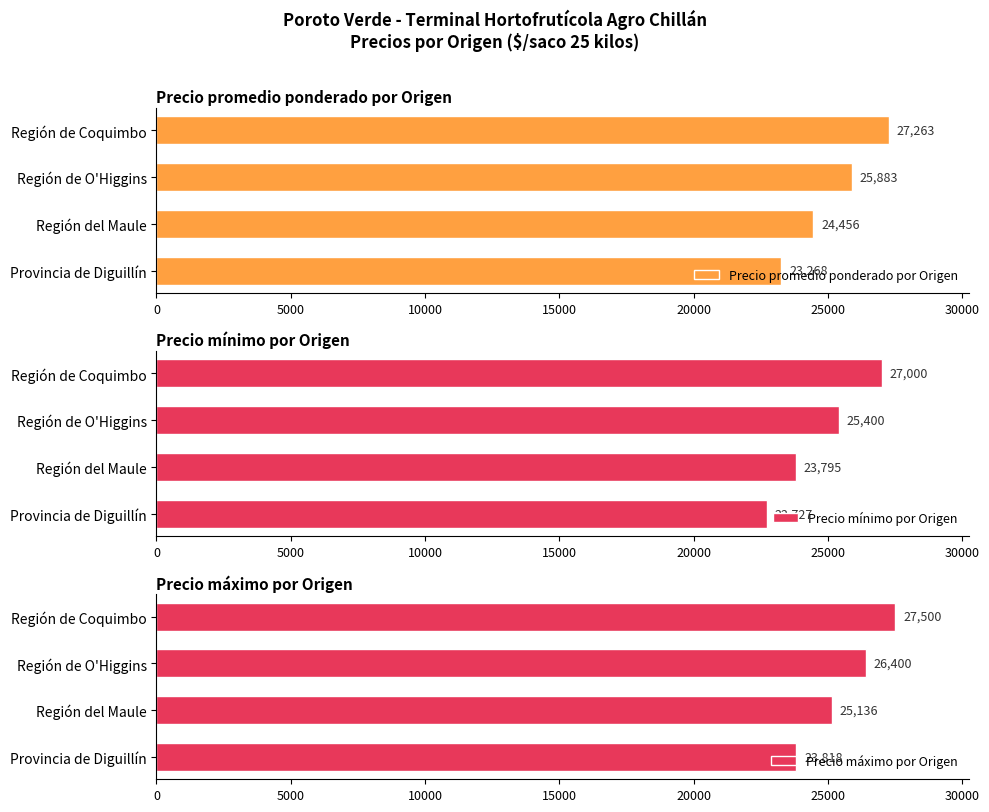

What is the maximum value for Precio máximo por Origen?

27500